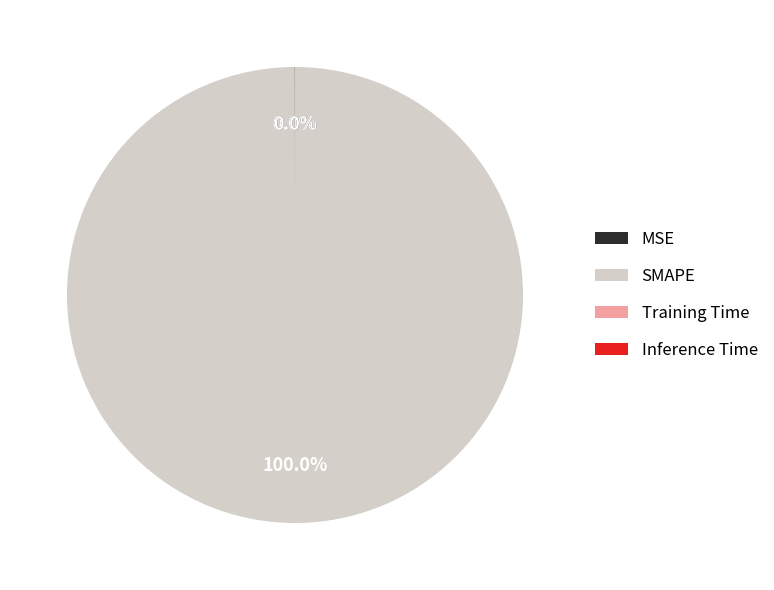

What is the largest slice in the pie chart?

SMAPE